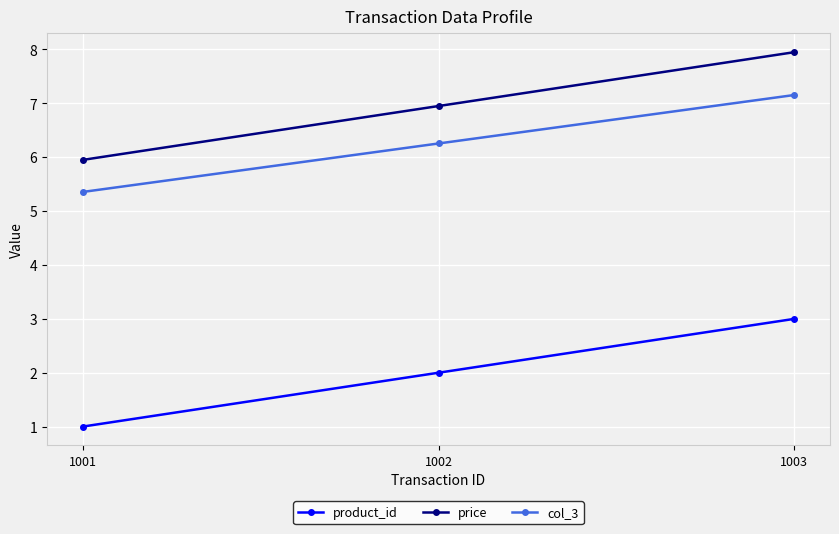

What is the sum of the col_3 values at 1002 and 1001?

11.6